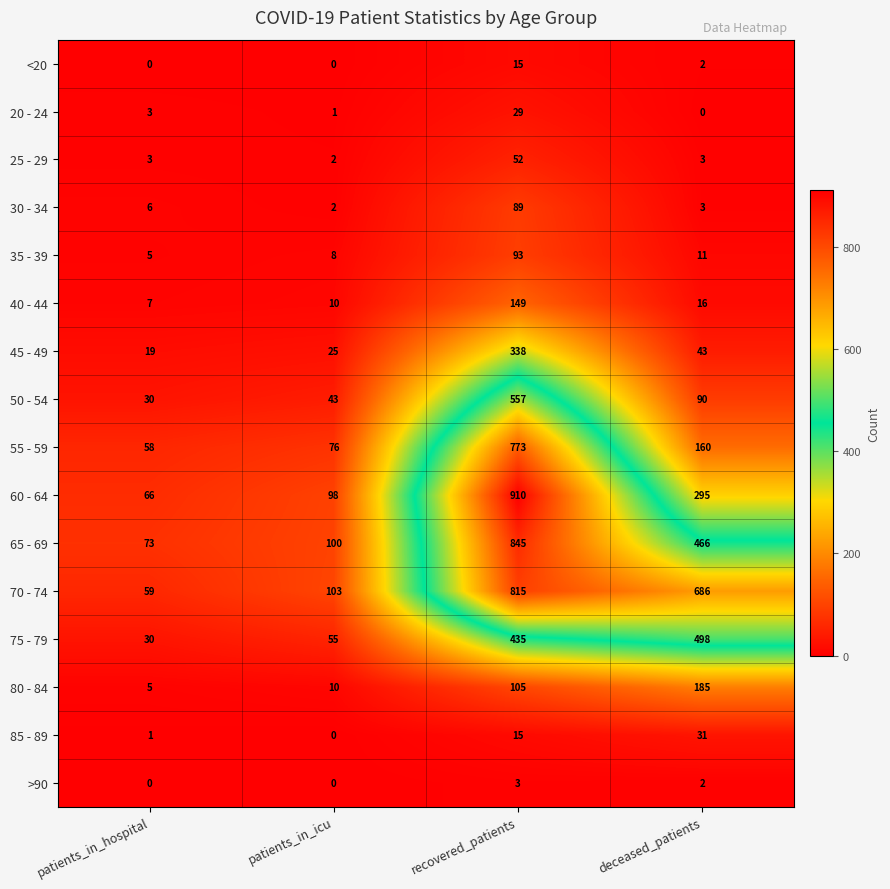

What is the sum of all 80 - 84 values?

305